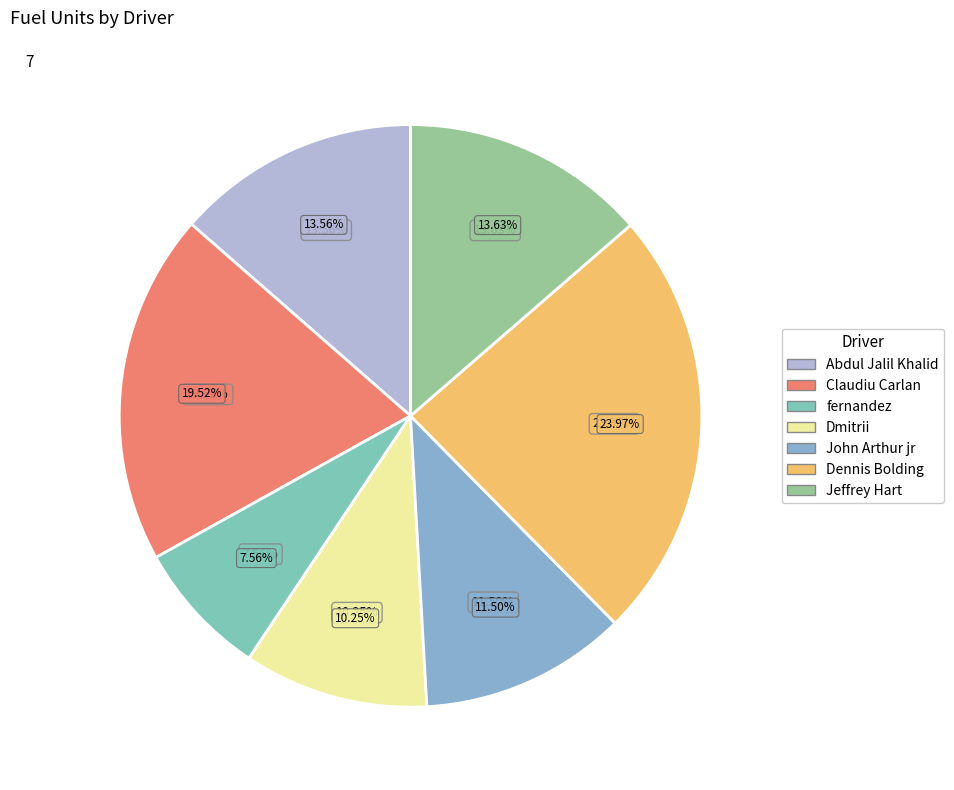

Count the number of slices in the pie.

7